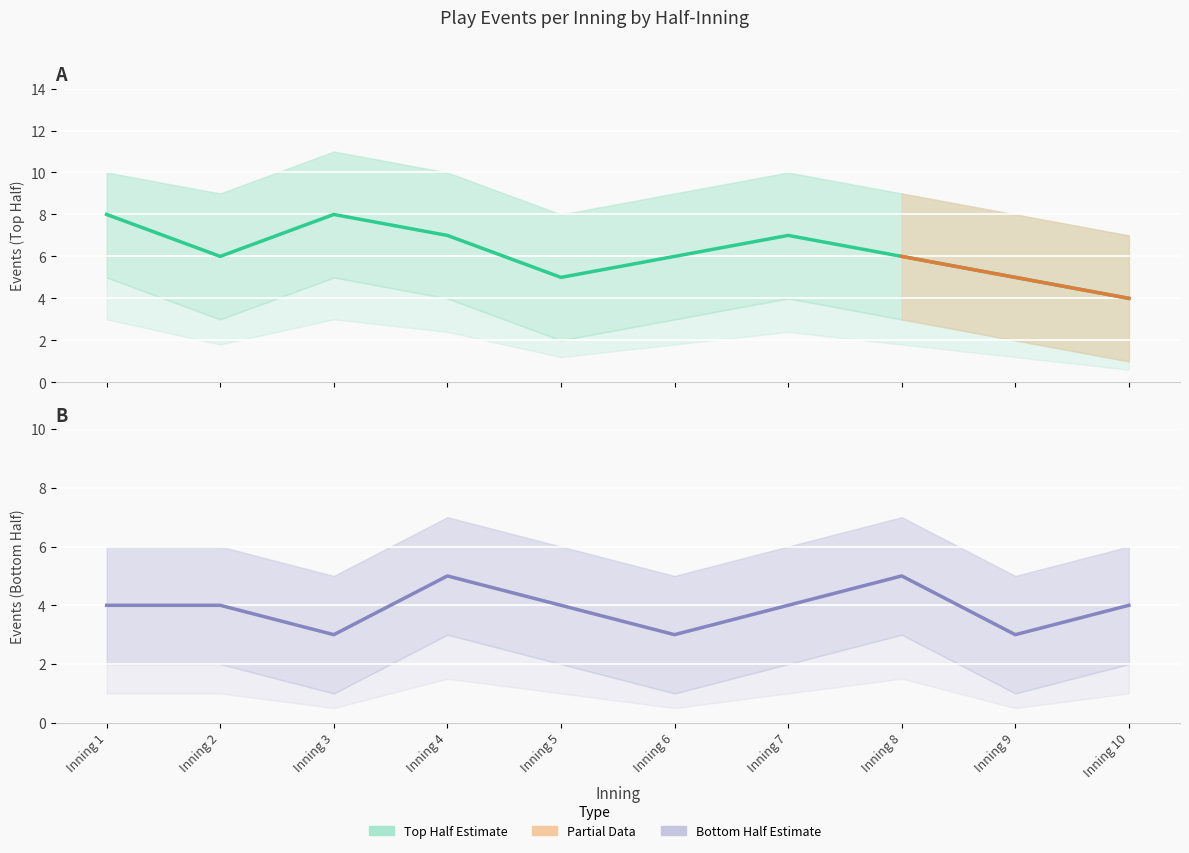

Reading right to left, extract all data points from this chart.

top_events: 4	5	6	7	6	5	7	8	6	8
bot_events: 4	3	5	4	3	4	5	3	4	4
top_upper: 7	8	9	10	9	8	10	11	9	10
bot_upper: 6	5	7	6	5	6	7	5	6	6
top_lower: 1	2	3	4	3	2	4	5	3	5
bot_lower: 2	1	3	2	1	2	3	1	2	2